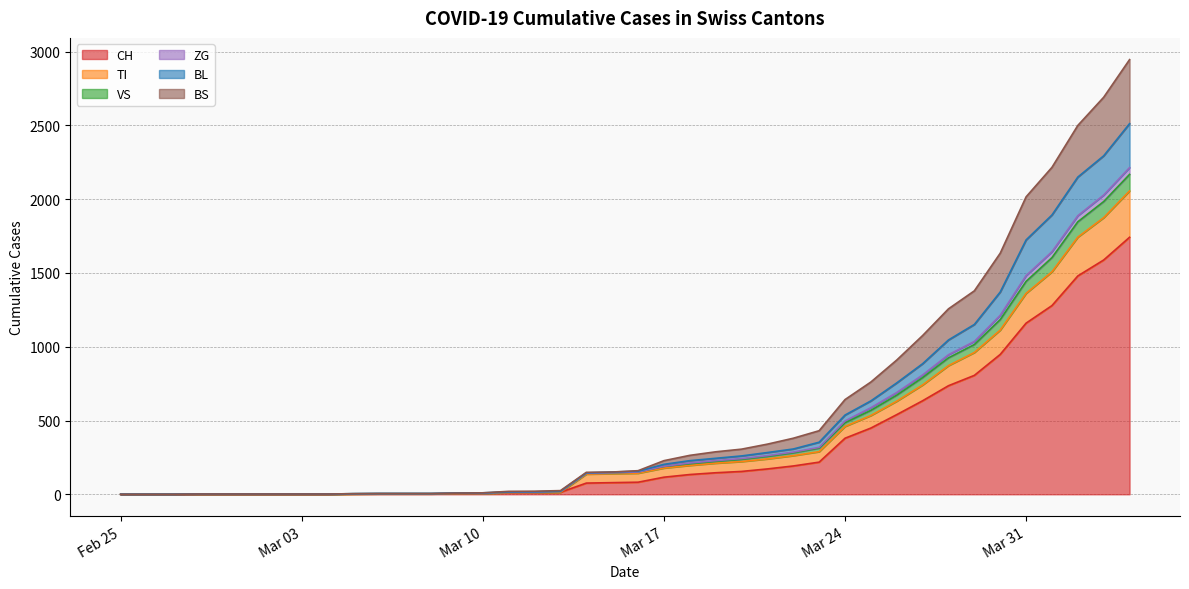

What is the highest value of the CH series?

1742